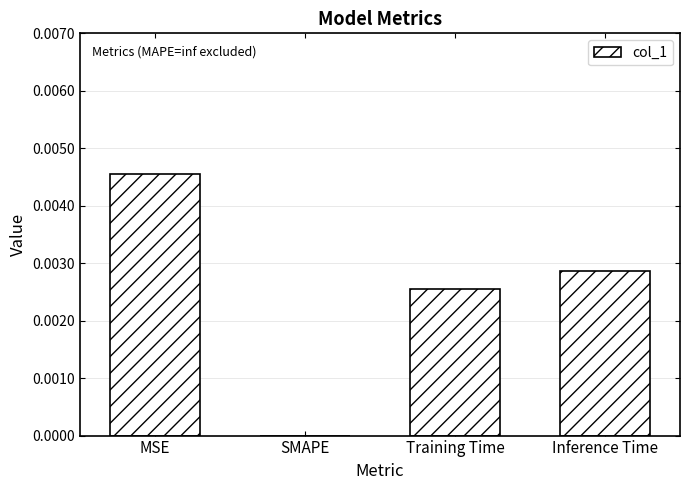

Are the bars horizontal?

No